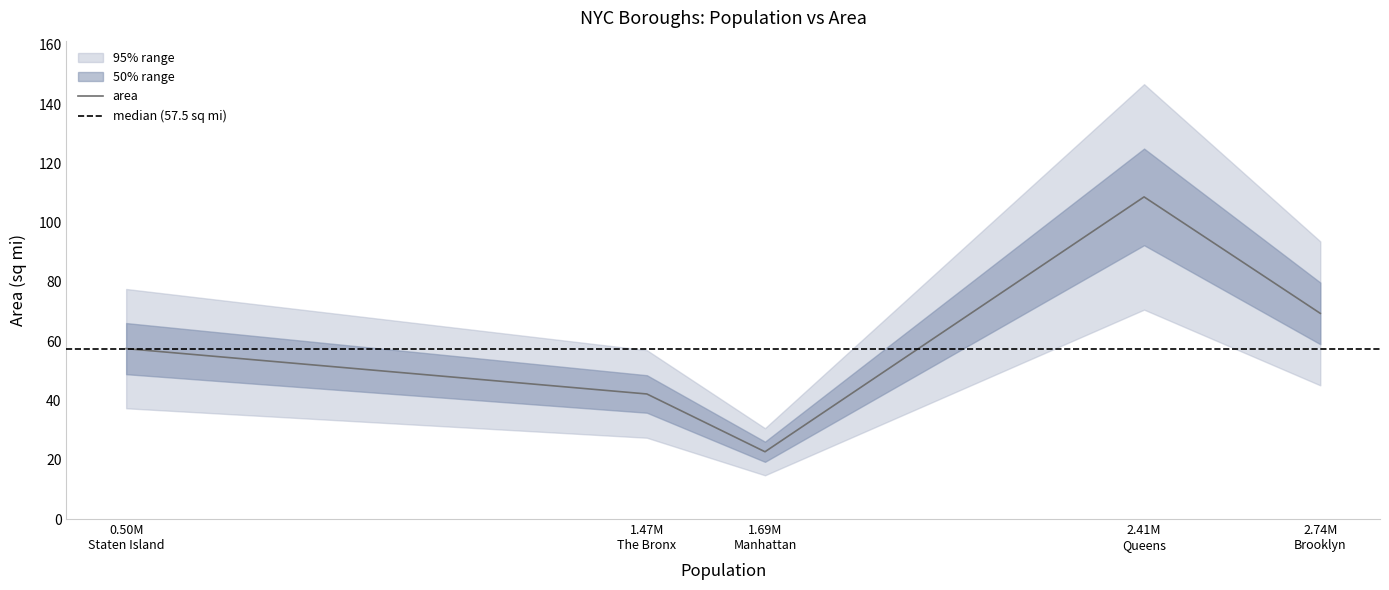

Read the value at Manhattan.

22.7